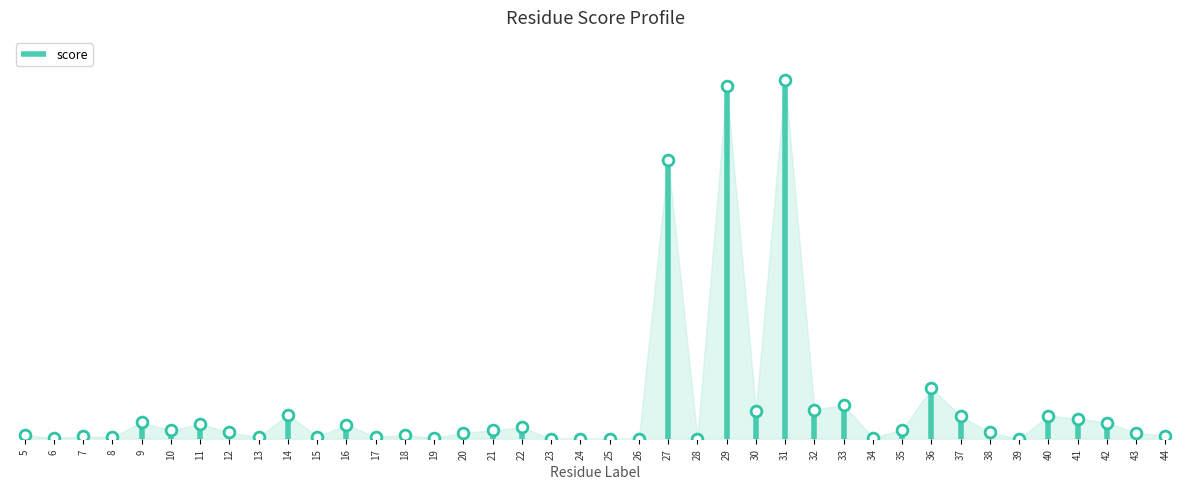

What is the change in value from 12 to 15?

-0.1